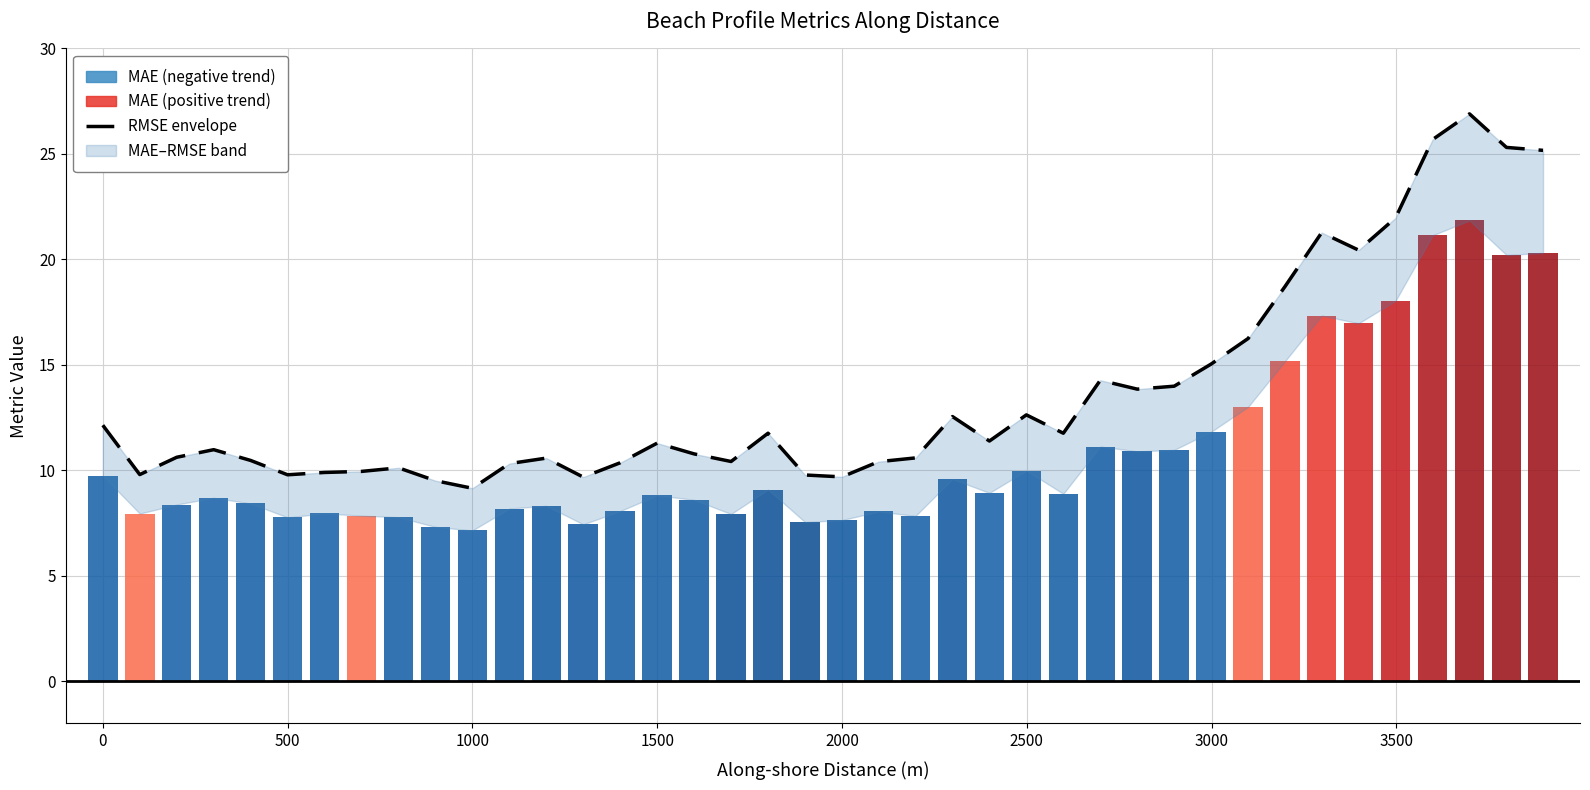

The value at 1500 is 3.8. True or false?

False